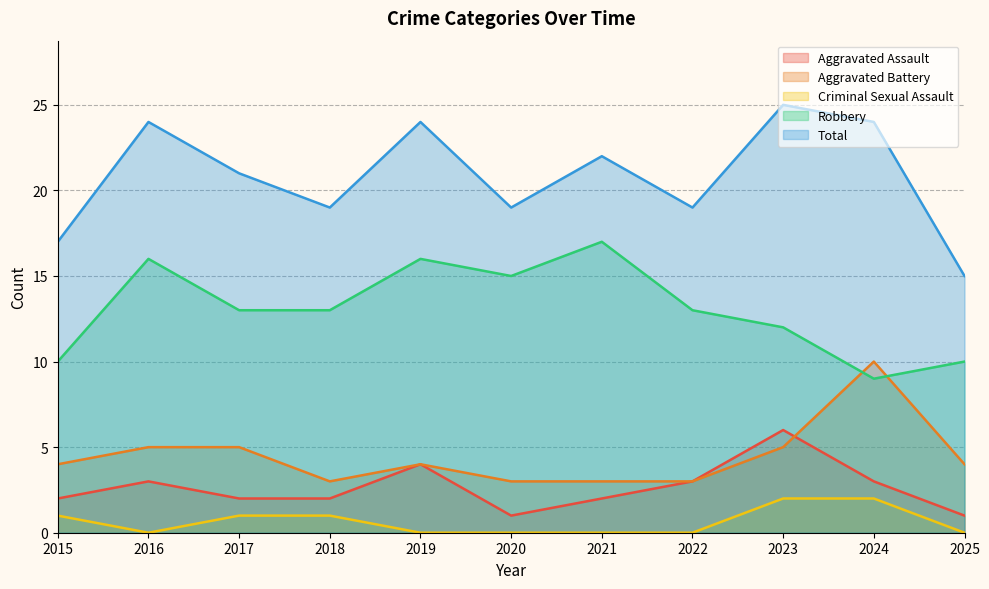

At which category is the sum across all series the highest?

2023